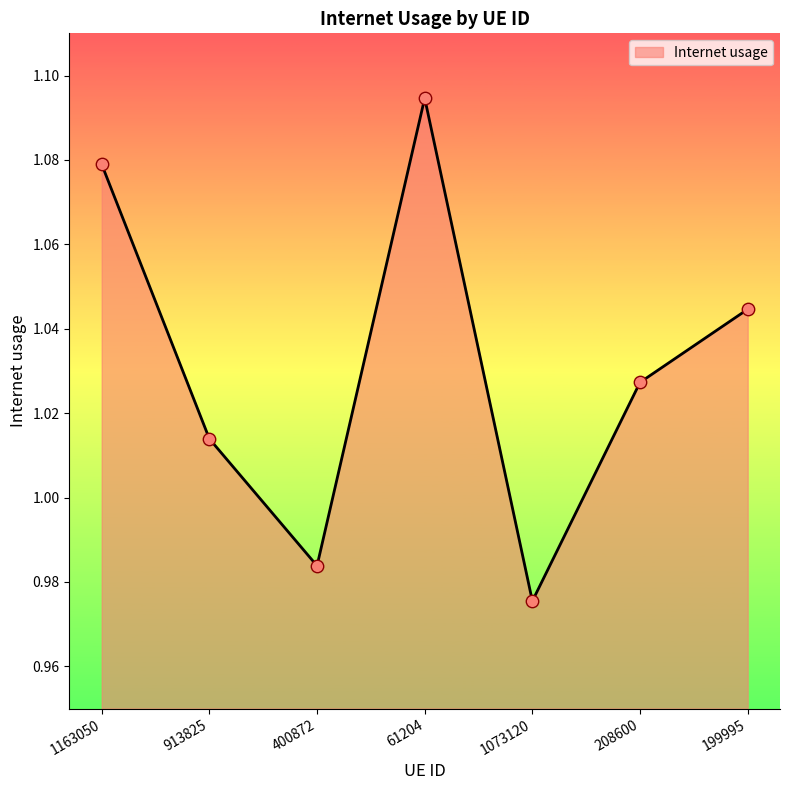

Between 1163050 and 400872, which is larger?

1163050